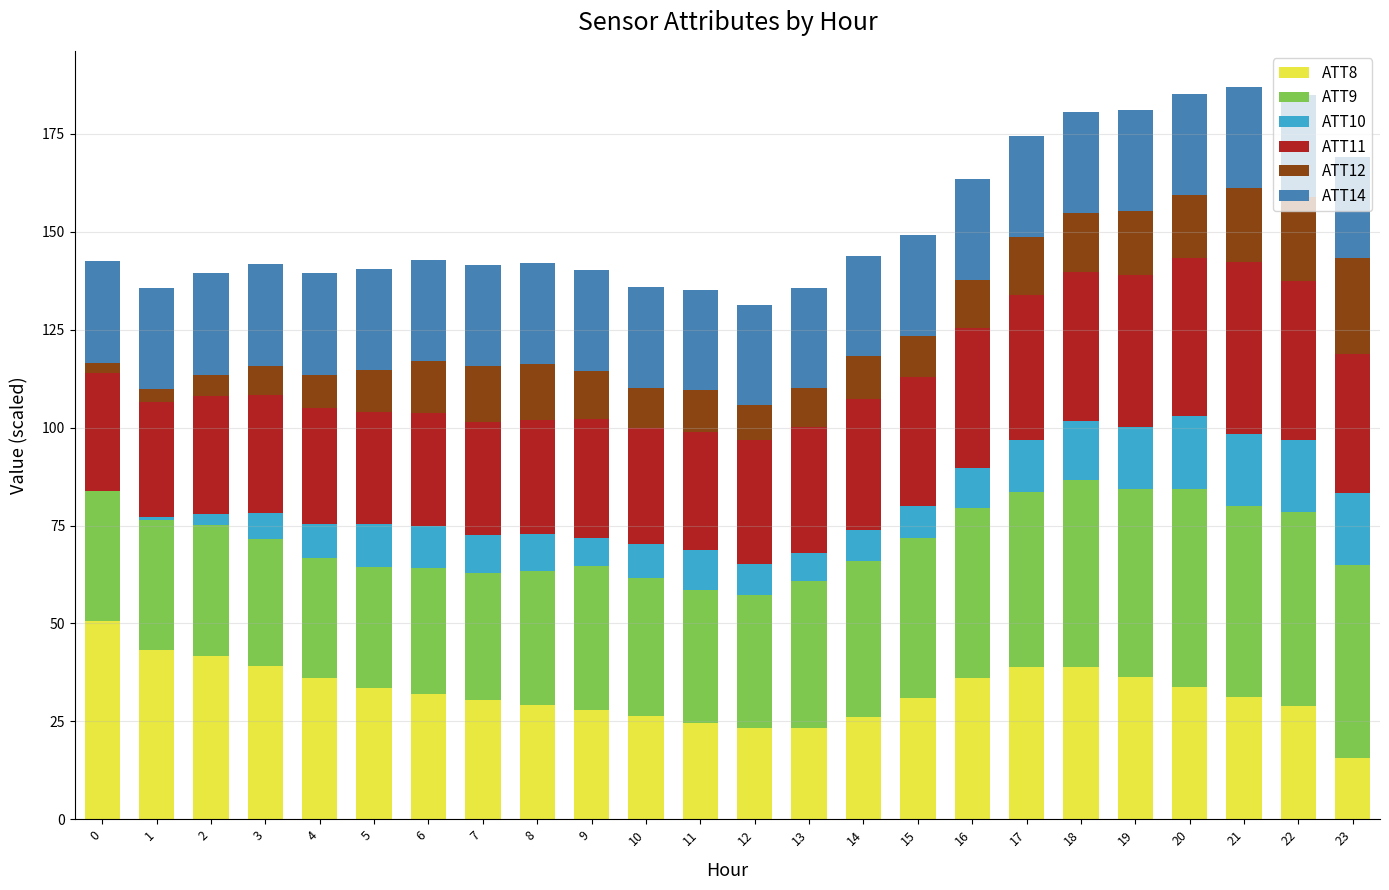

What is the value of the ATT8 bar at the 22nd from the left?

31.3